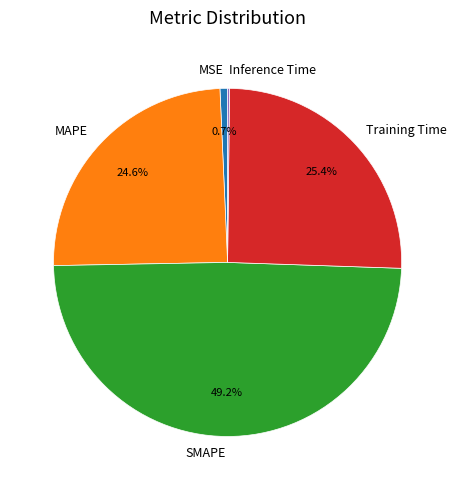

Is there a majority slice in this chart?

No